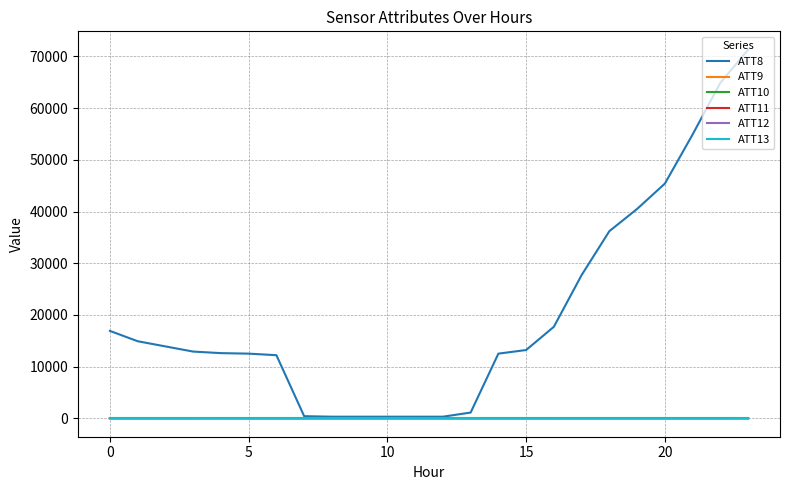

What is the greatest value displayed?

71300.0